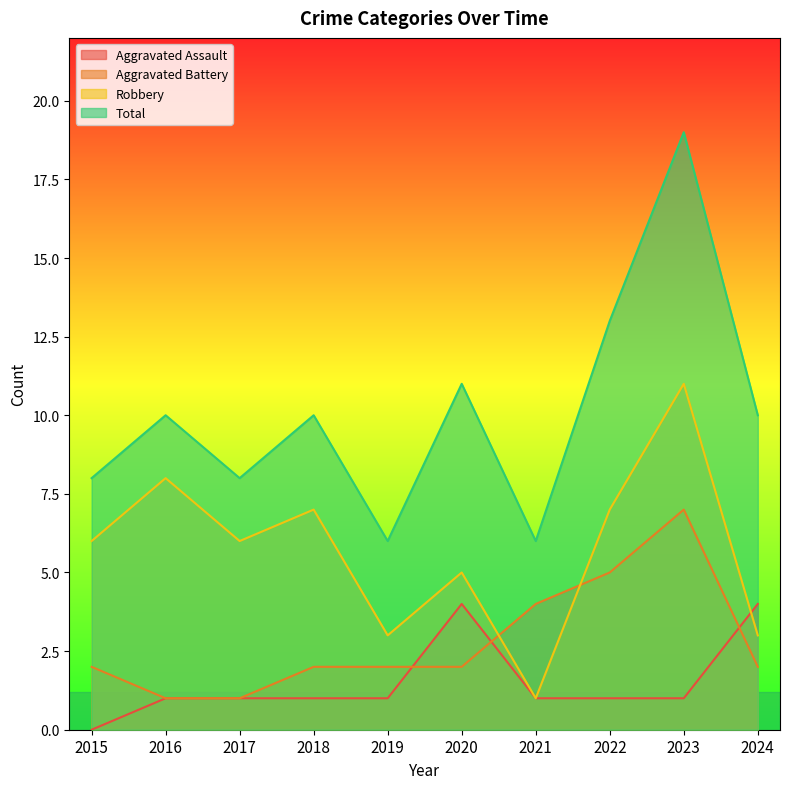

Does the chart display data point markers on the line(s)?

No